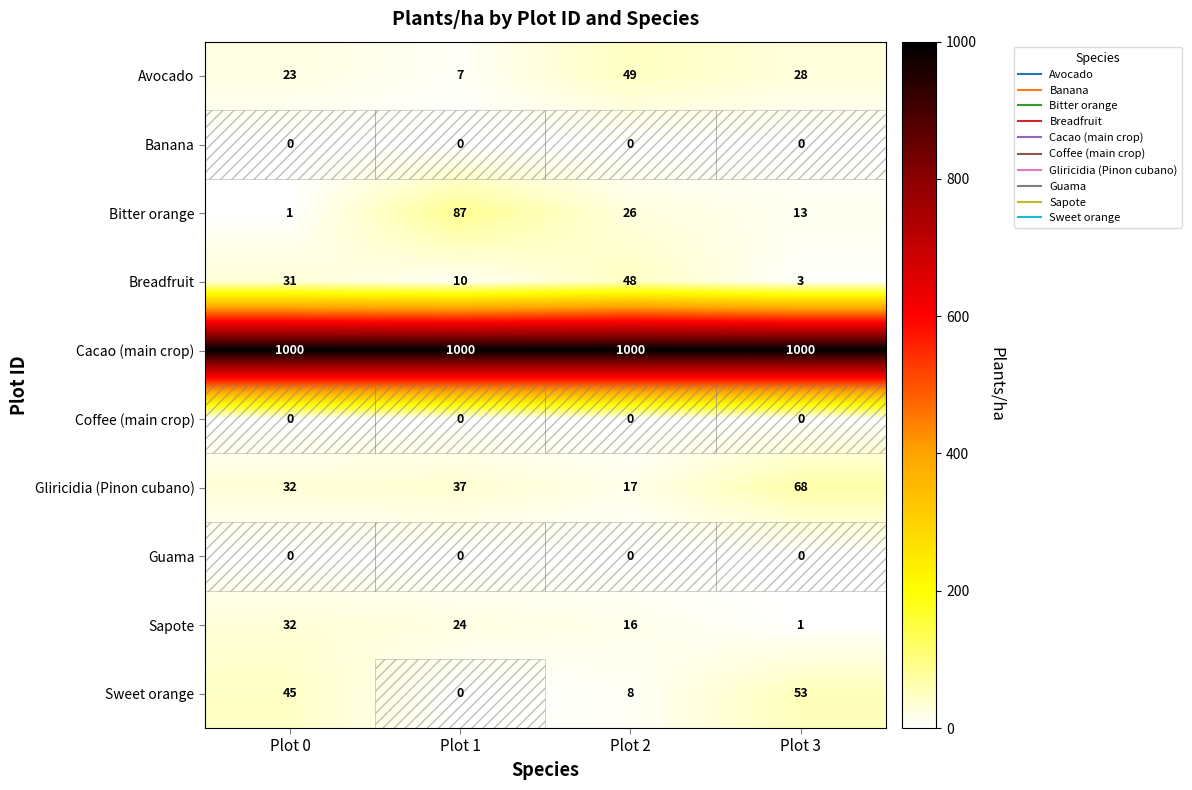

At which category is the sum across all series the highest?

Plot 3